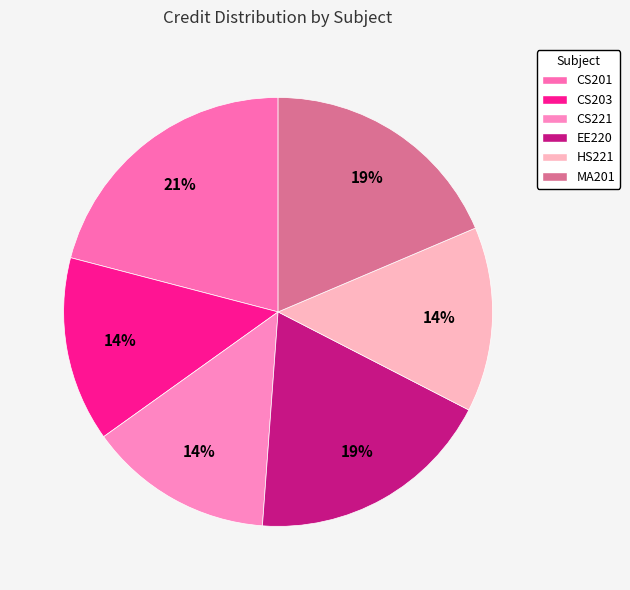

Approximately how many times larger is the value at MA201 compared to CS203?

1.3